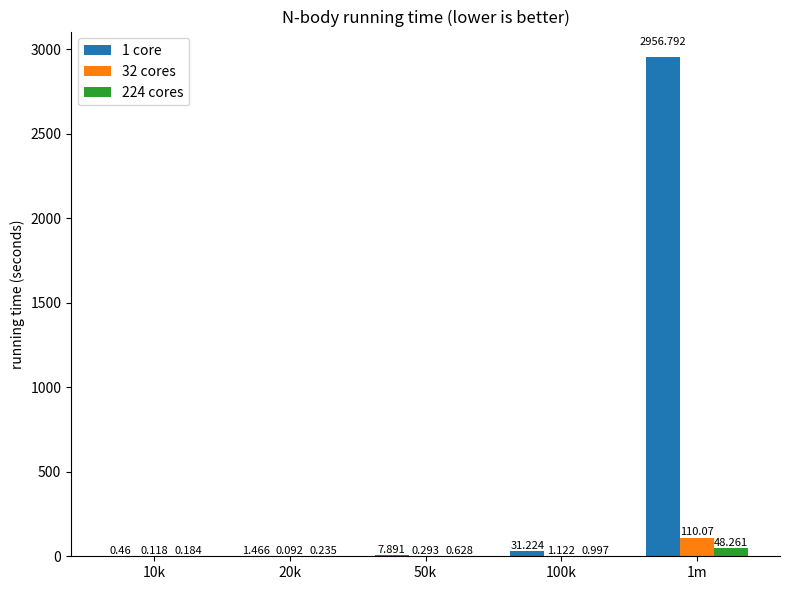

Count the number of data series in this chart.

3